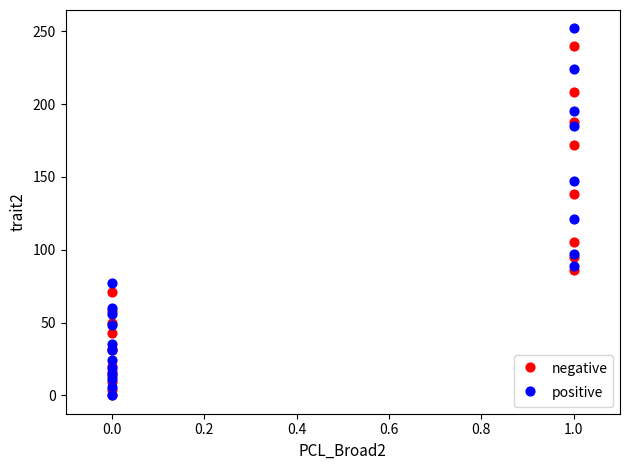

What are all the series names shown in the legend?

negative, positive